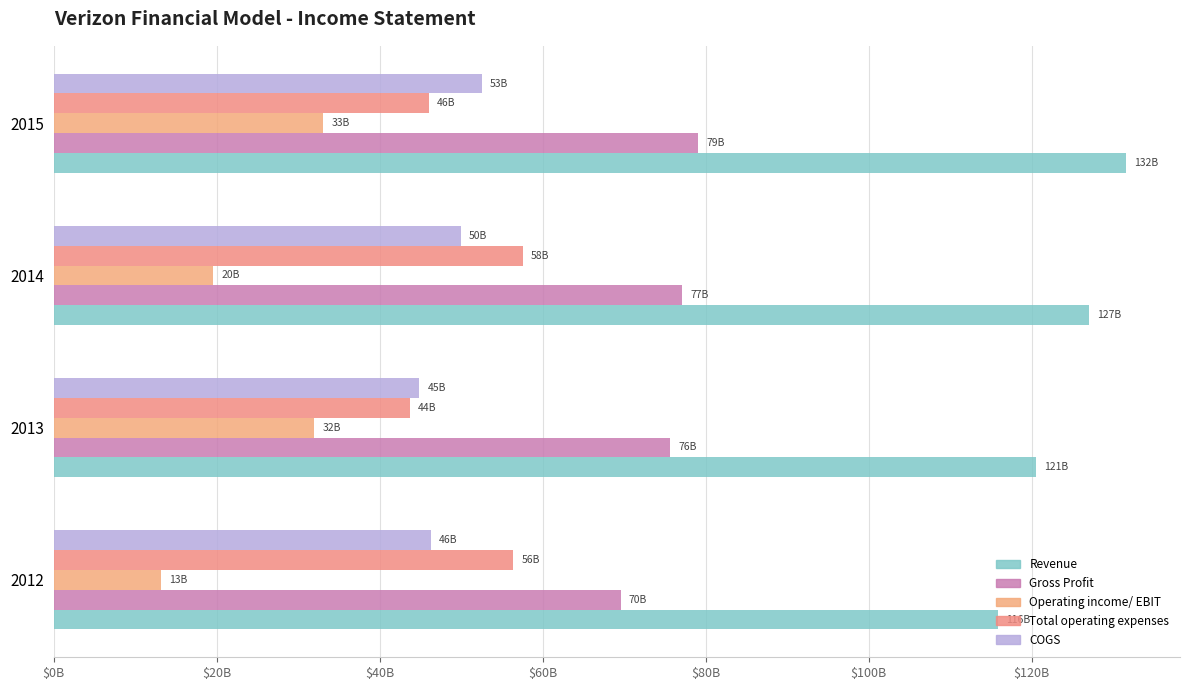

Reading left to right, what are all the values shown in this chart?

Revenue: 115846000000	120550000000	127079000000	131620000000
Gross Profit: 69571000000	75663000000	77148000000	79063000000
Operating income/ EBIT: 13160000000	31968000000	19599000000	33060000000
Total operating expenses: 56411000000	43695000000	57549000000	46003000000
COGS: 46275000000	44887000000	49931000000	52557000000